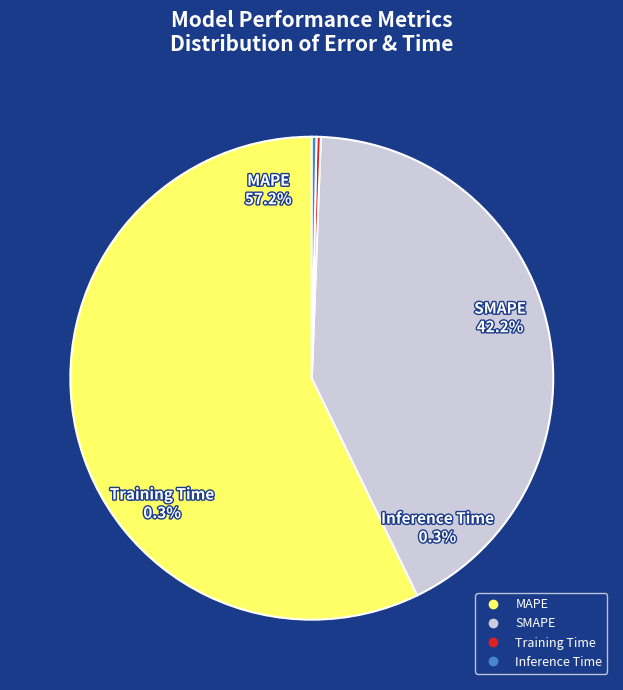

How many segments does this pie chart have?

4